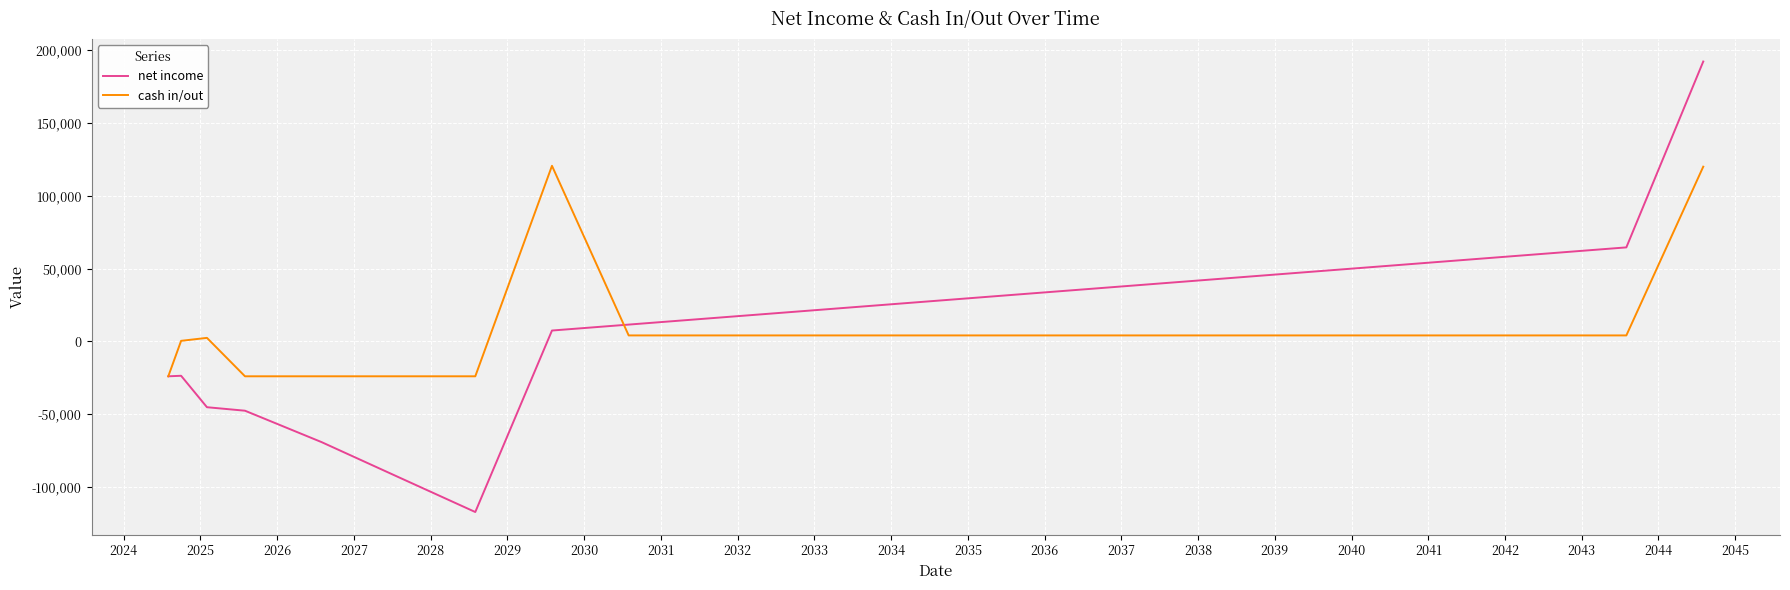

After their last crossing, which series has the higher values: net income or cash in/out?

net income